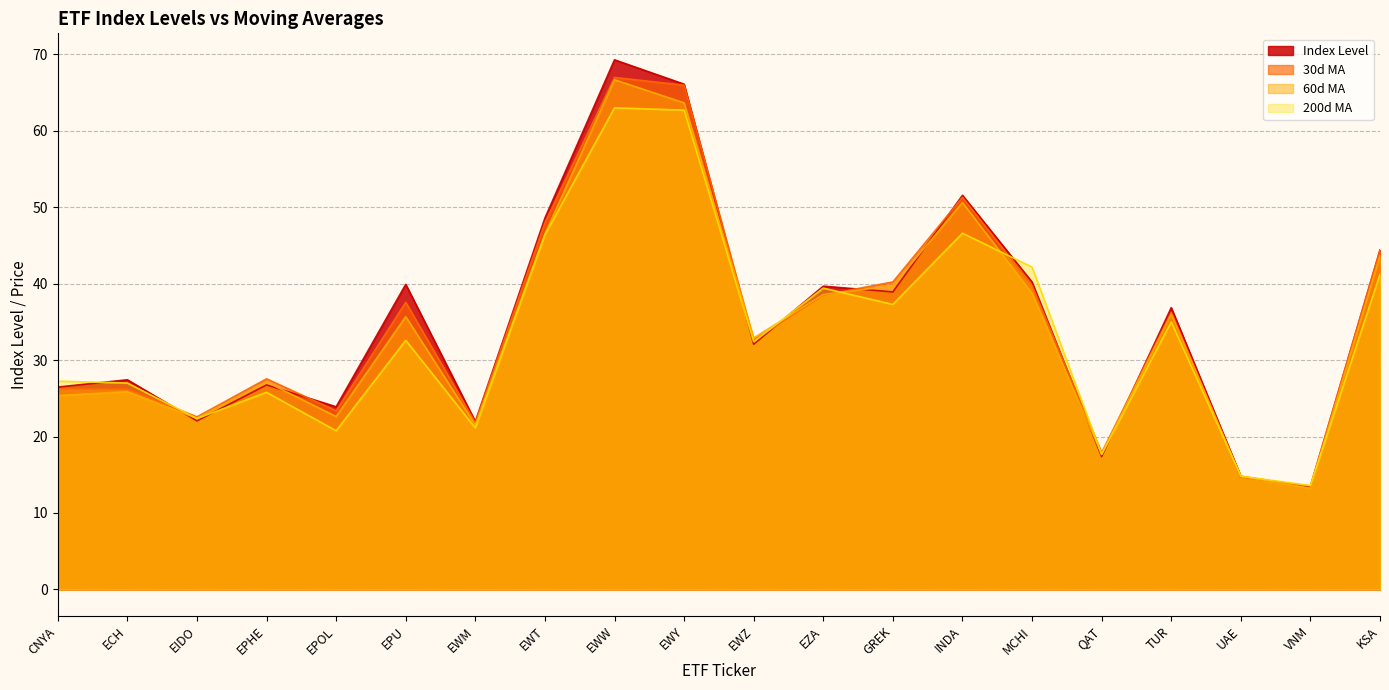

Between EWT and EWW, which series saw the biggest shift?

Index Level